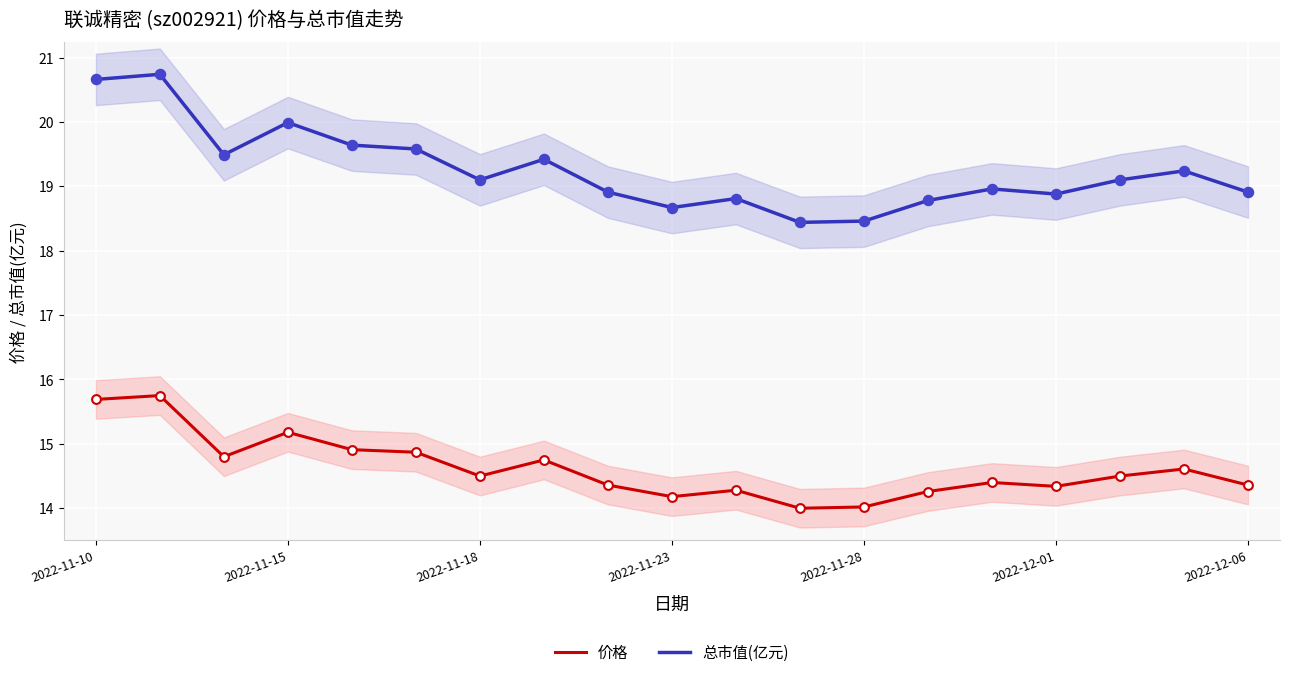

Which series has the largest Y range (max minus min)?

总市值(亿元)